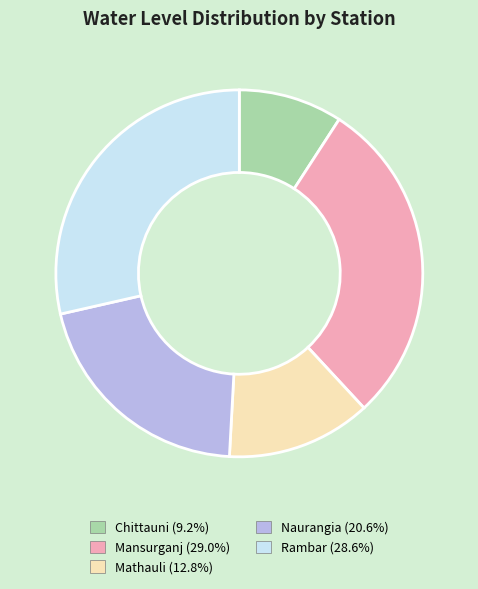

Is the sum of Mathauli and Rambar greater than half?

No